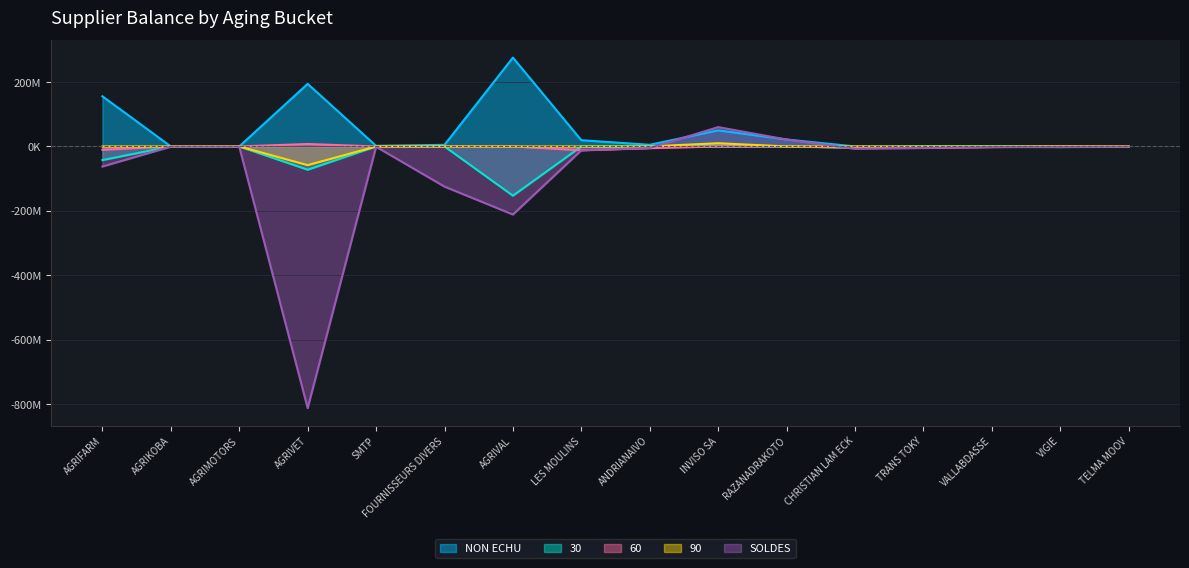

Which series changed the most between ANDRIANAIVO and TELMA MOOV?

60